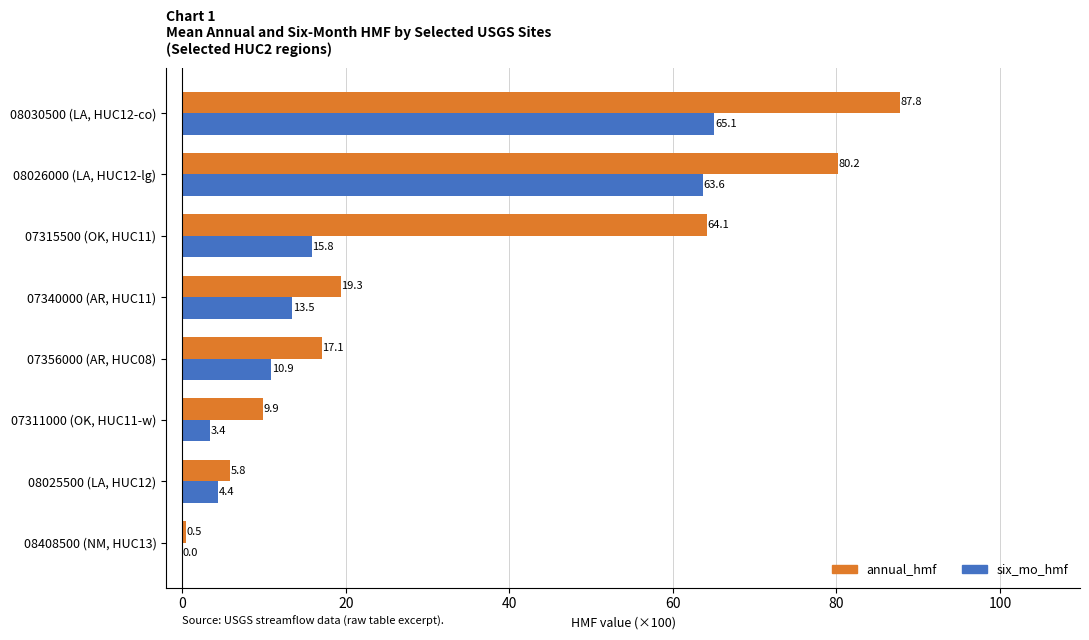

At which label does annual_hmf reach its peak?

08030500 (LA, HUC12-co)